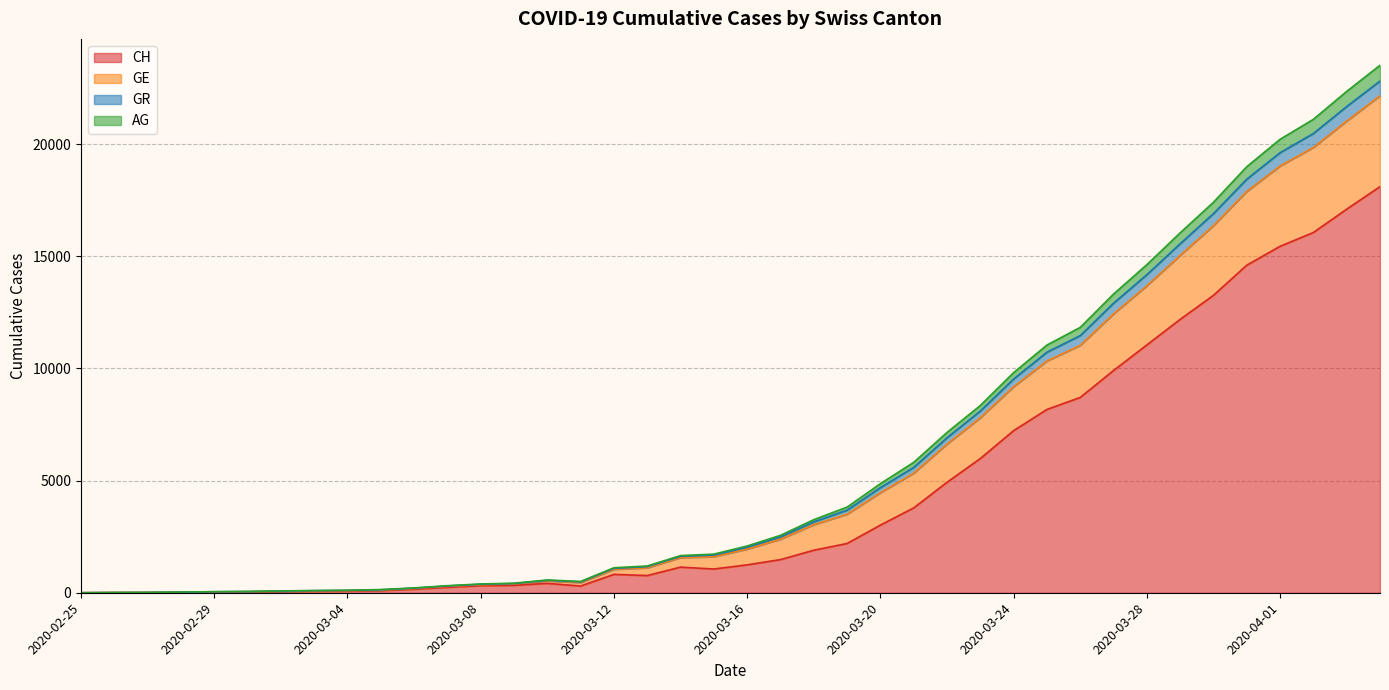

Which category has the lowest value in the GR series?

2020-02-25